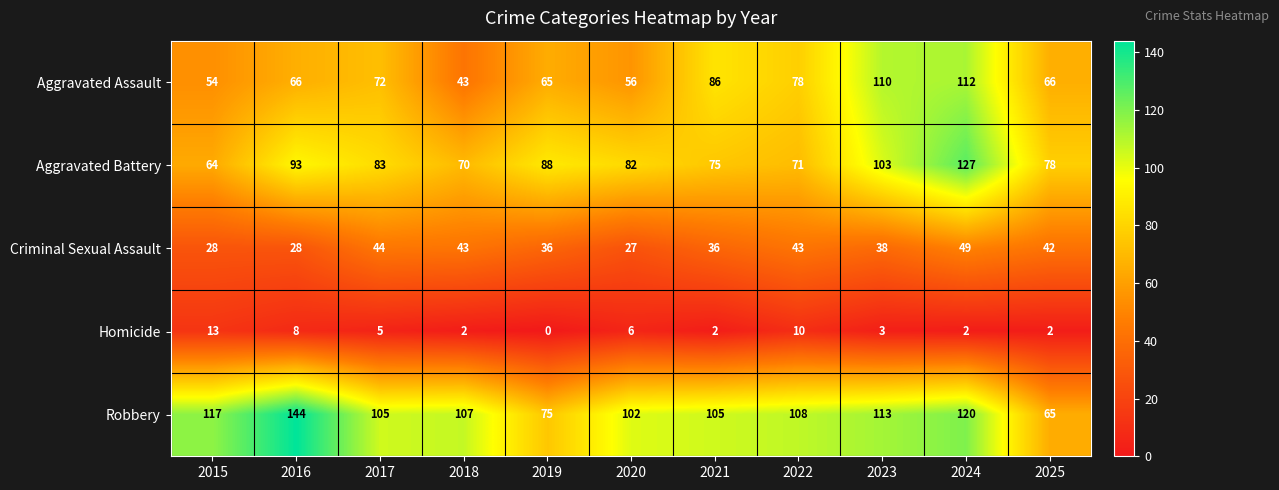

What is the total value across all series at 2024?

410